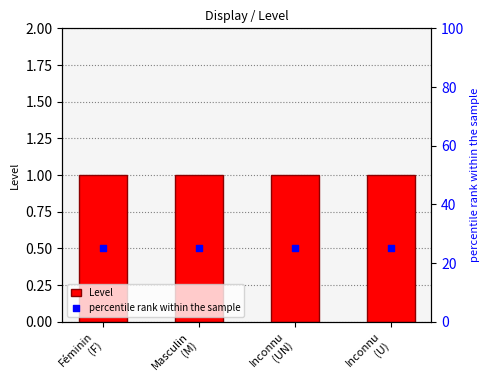

Which series reaches the maximum Y coordinate?

percentile rank within the sample